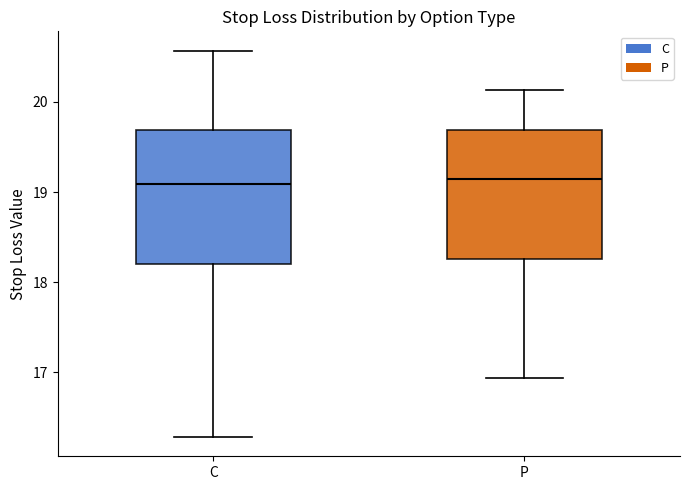

Where is the lower edge of the box for C on the y-axis? The values are not printed on the chart, so give them approximately, as read against the axis.

18.2